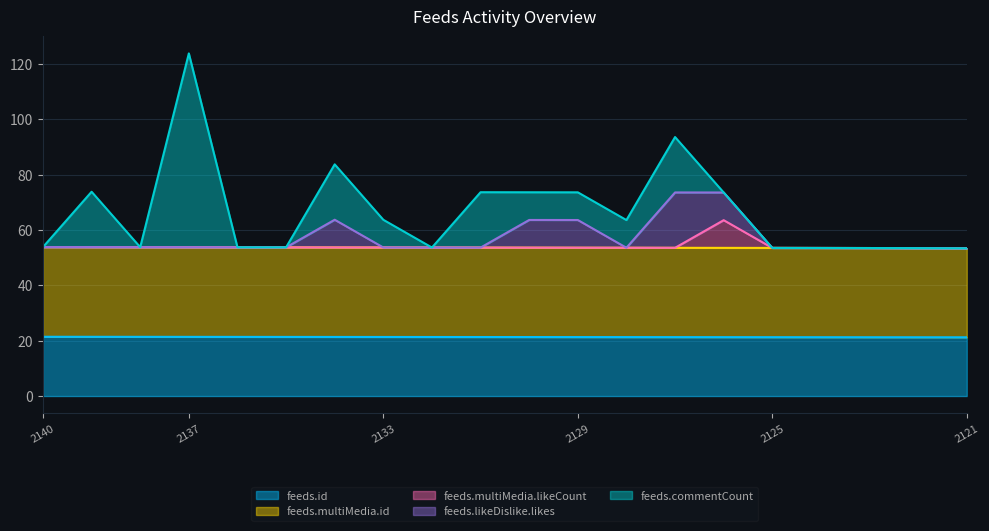

The value of feeds.id at 2127 is 21.3. True or false?

True